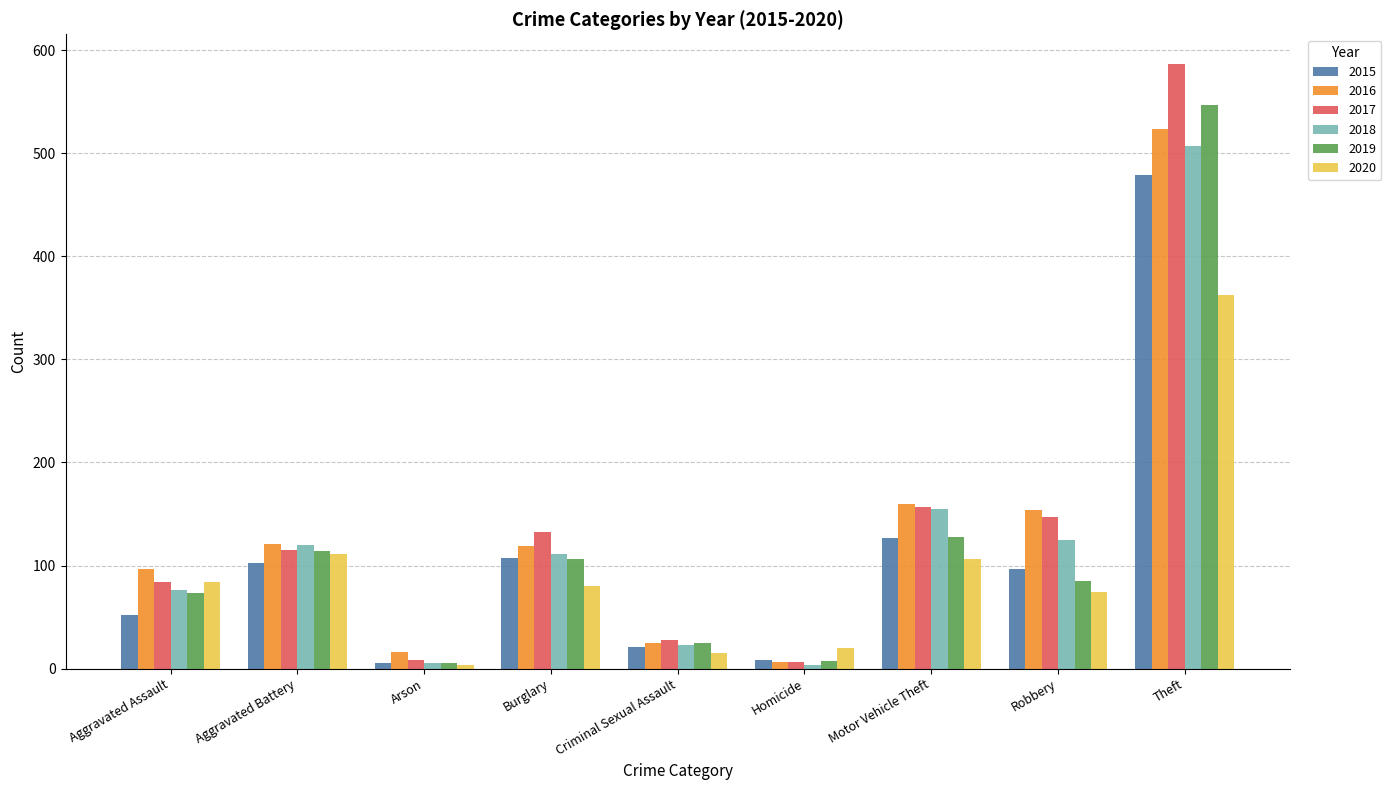

What is the sum of all 2018 values?

1126